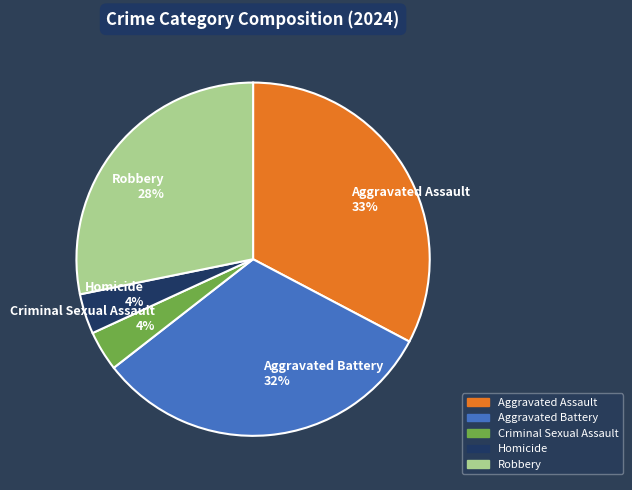

How many segments does this pie chart have?

5